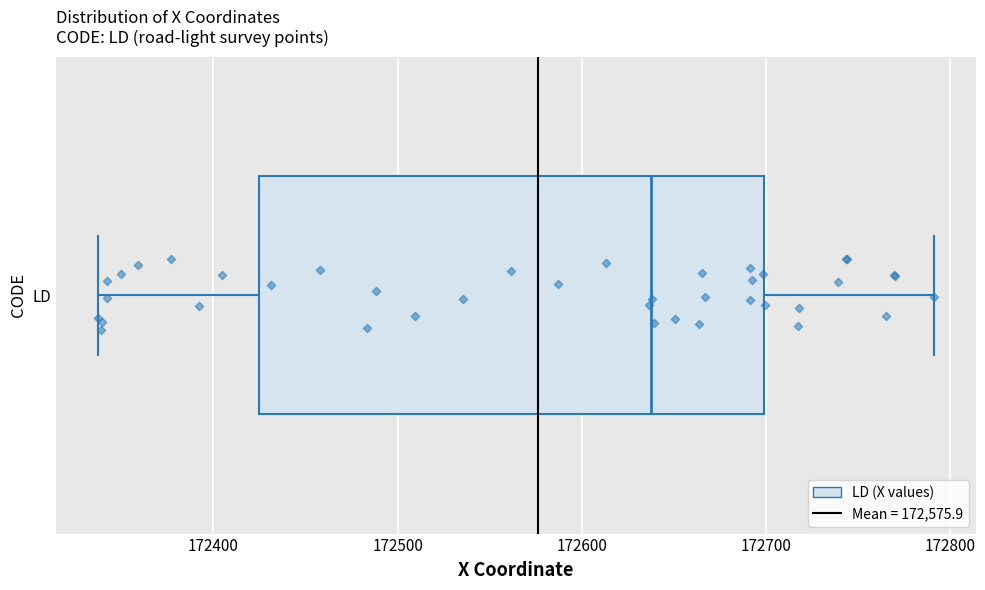

Where does the left whisker of the box for LD end on the x-axis? The values are not printed on the chart, so give them approximately, as read against the axis.

172340